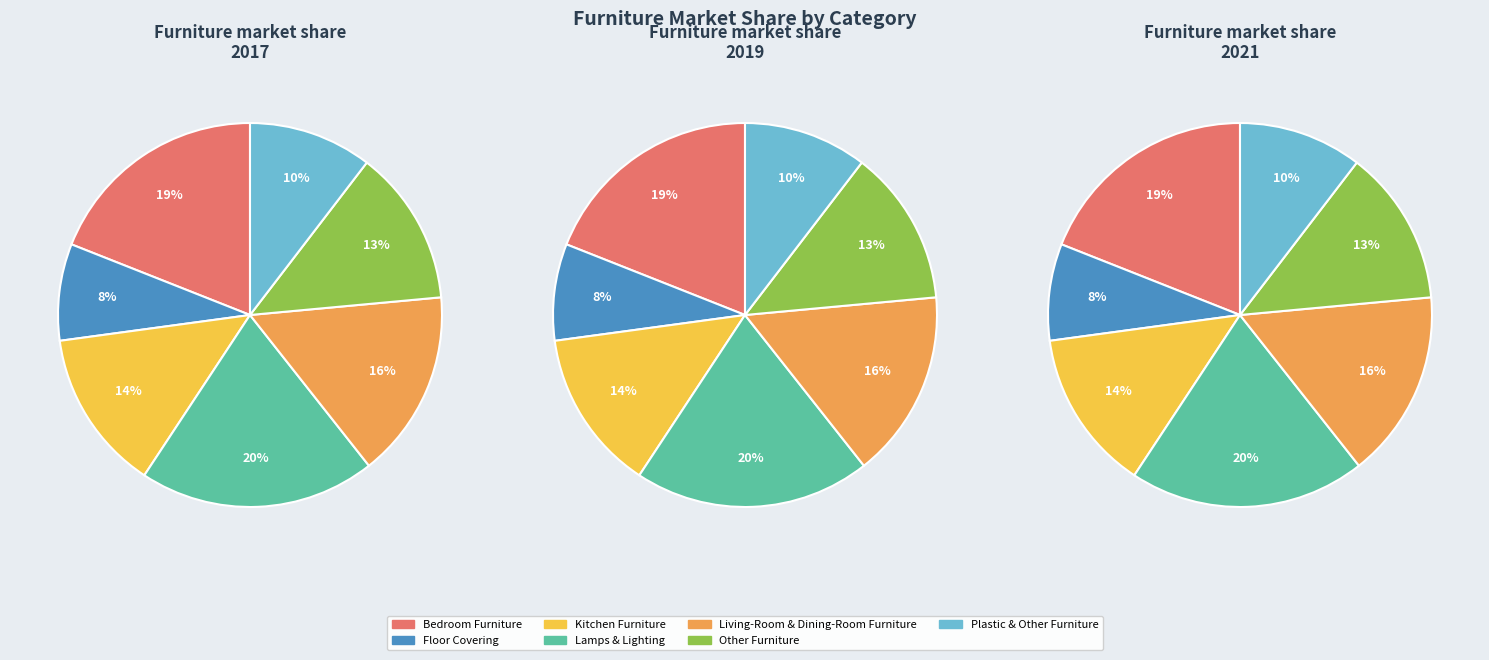

Does any single category account for the majority?

No